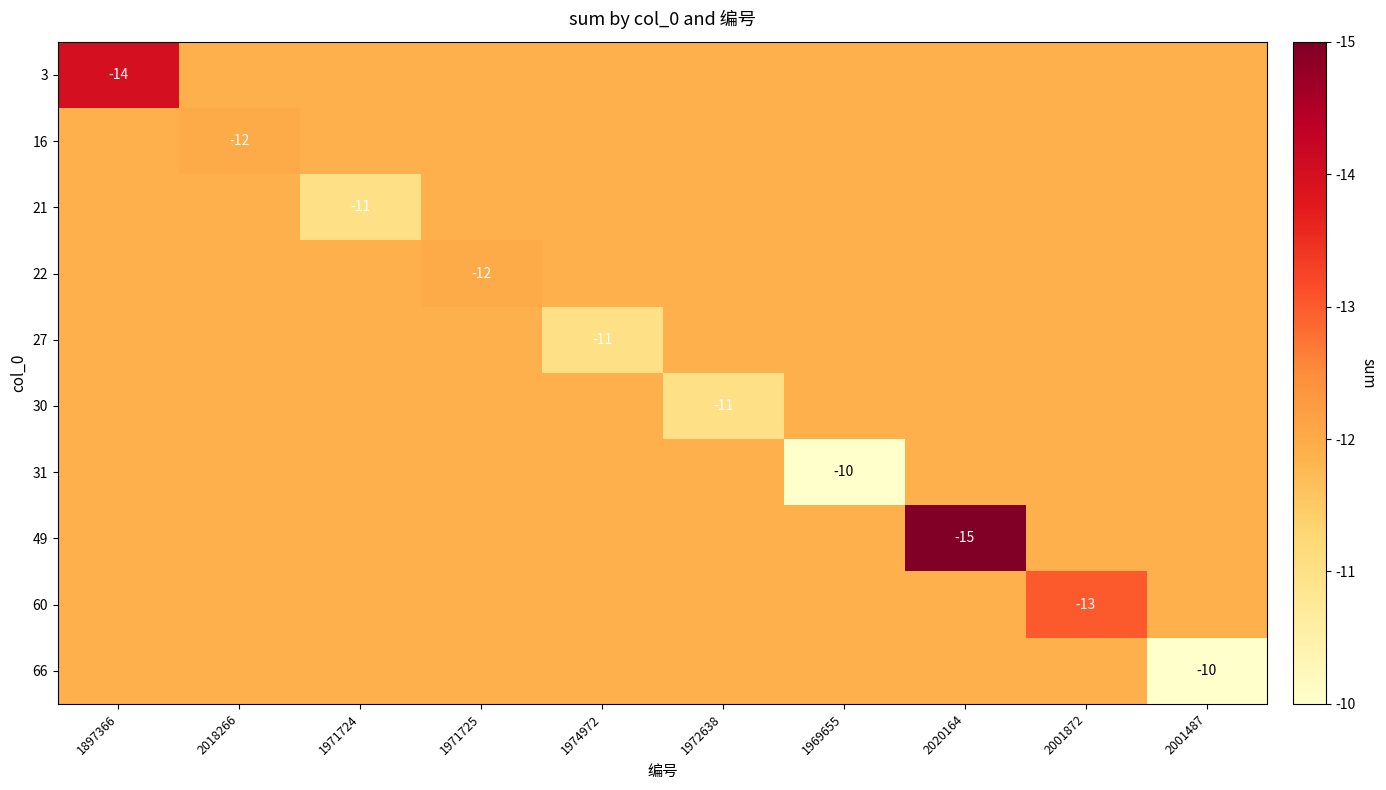

The value of 3 at 1897366 is -6.0. True or false?

False